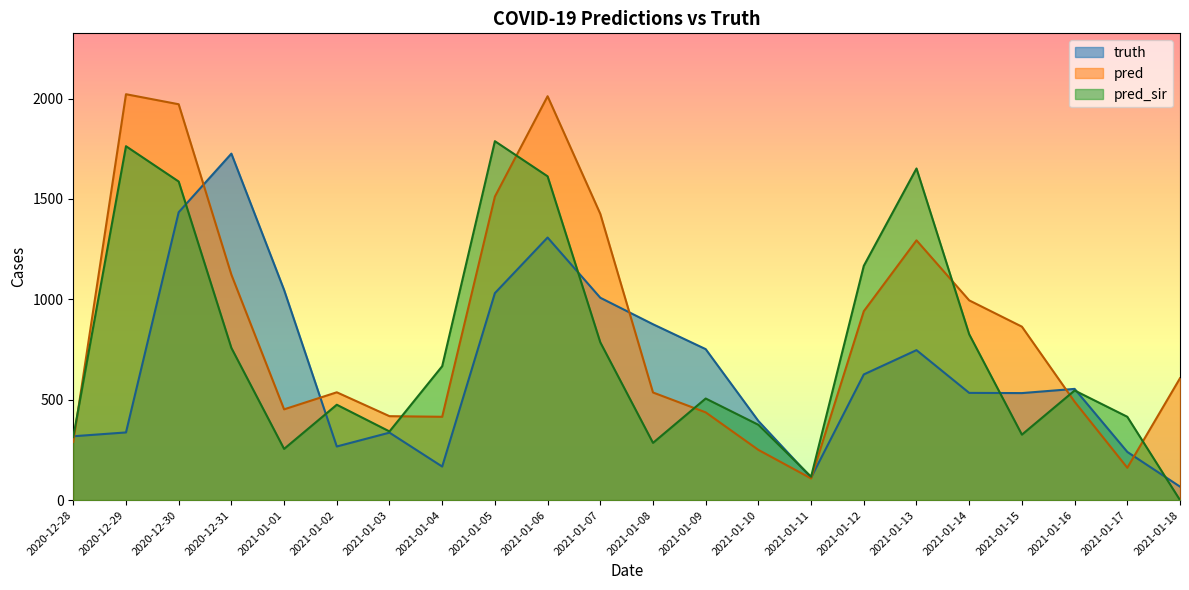

After their last crossing, which series has the higher values: truth or pred?

pred